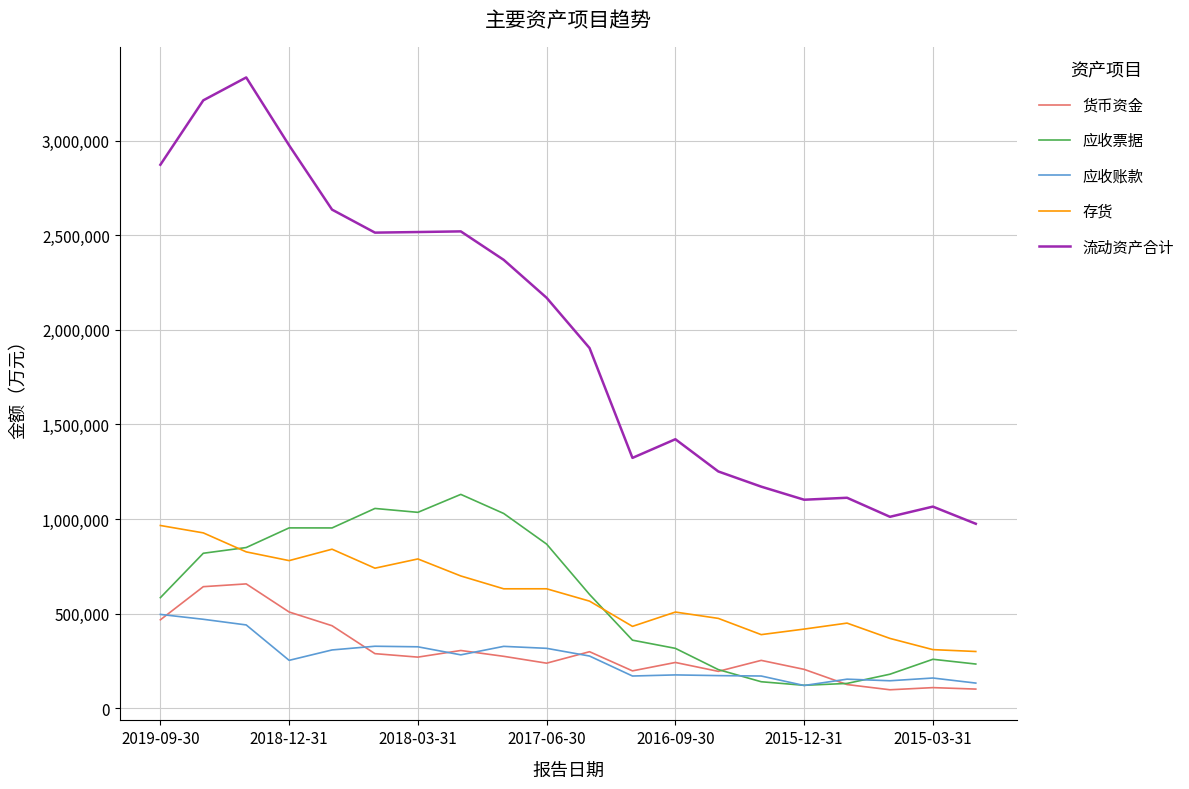

What is the smallest value displayed?

98807